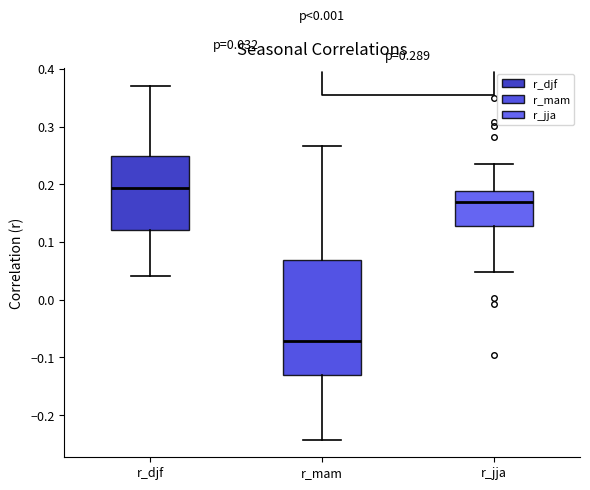

Which box is the tallest, from its lower edge to its upper edge?

r_mam